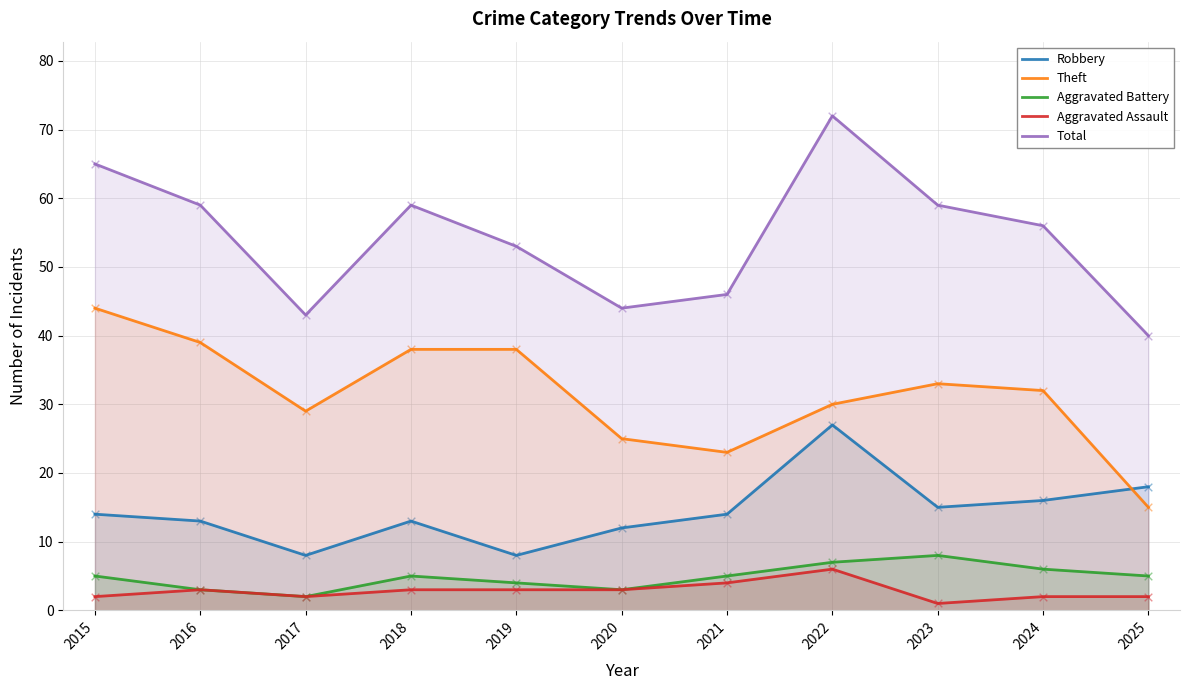

Which series contains the highest Y value?

Total